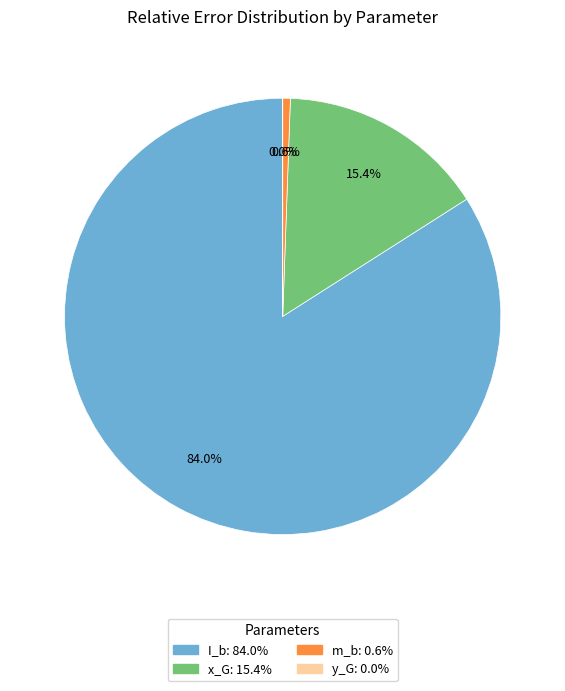

Do y_G and I_b together represent more than half of the pie?

Yes